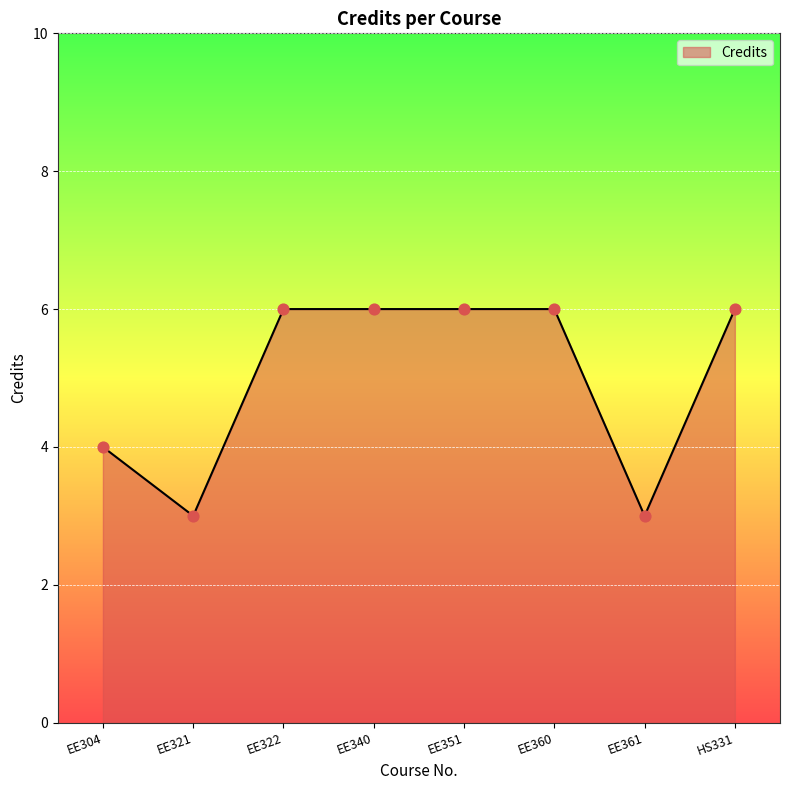

Approximately how many times larger is the value at EE340 compared to EE361?

2.0